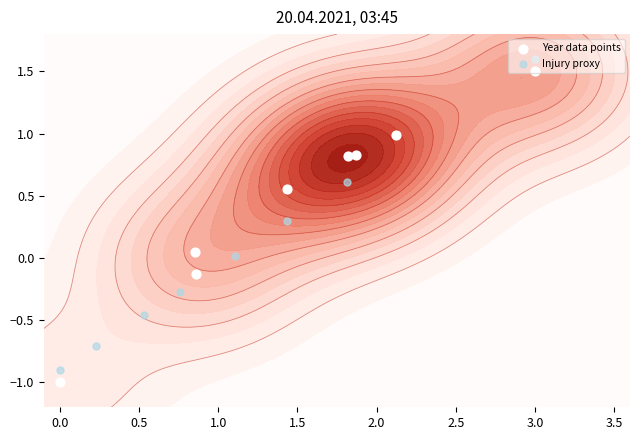

Which label corresponds to the smallest value in the chart?

3.0